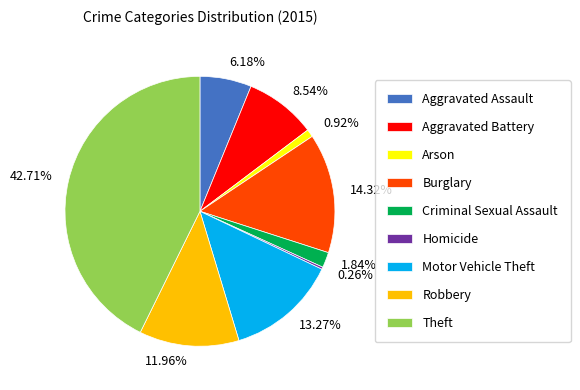

To the nearest percent, what percentage of the pie is Theft?

43%